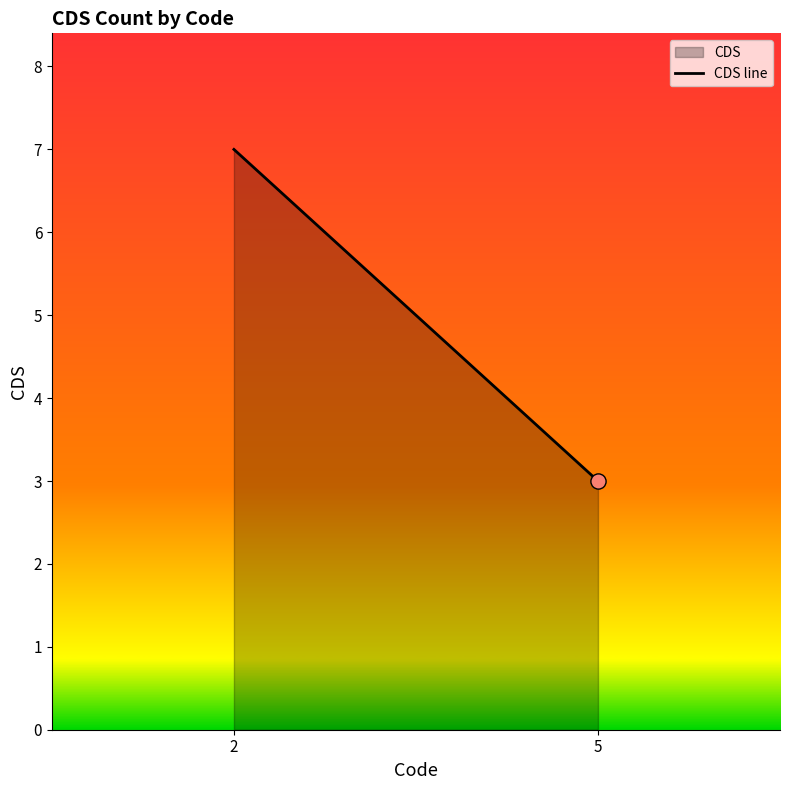

What is the ratio of the value at 5 to the value at 2?

0.4